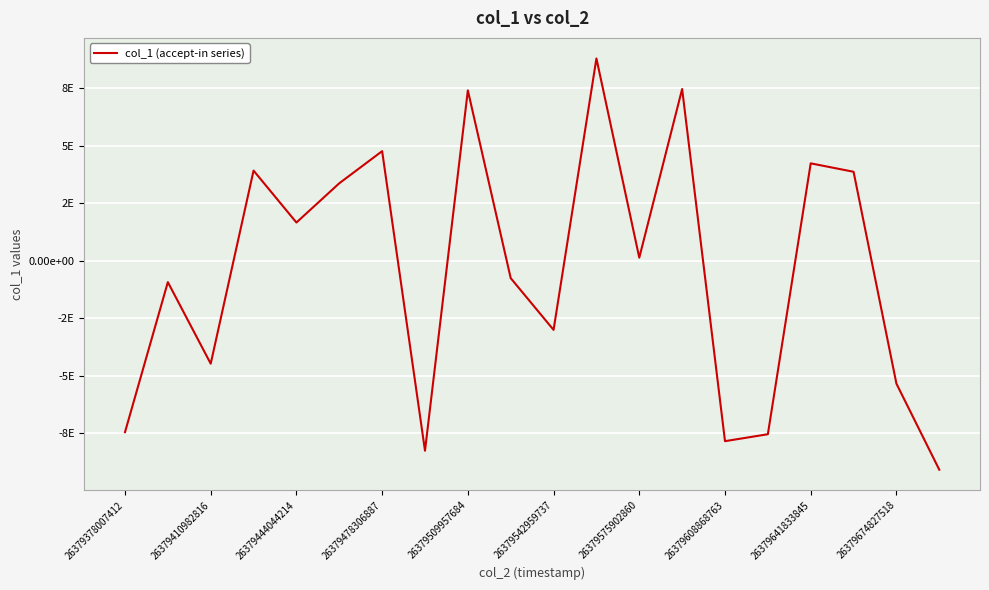

What is the difference between the second highest and second lowest values?

15722447840088018944